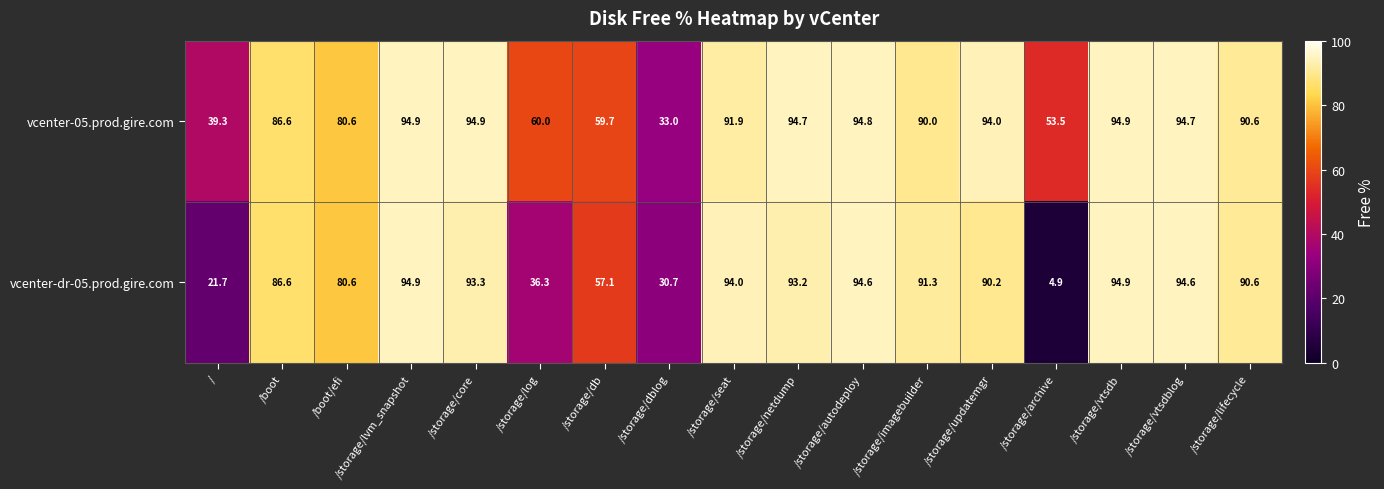

At which label does vcenter-05.prod.gire.com reach its minimum?

/storage/dblog